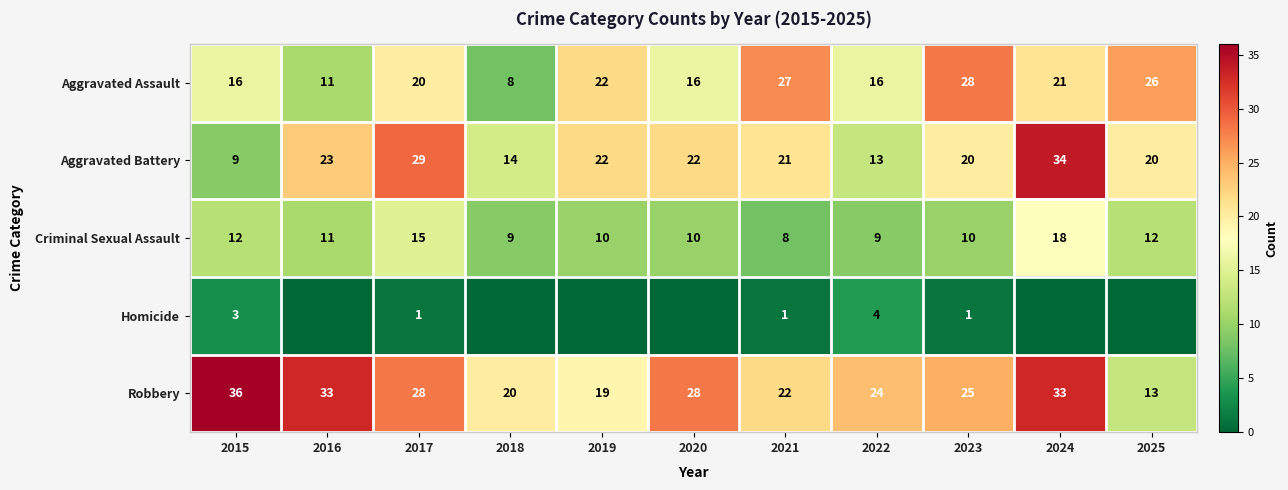

Between 2020 and 2023, which is larger?

2023